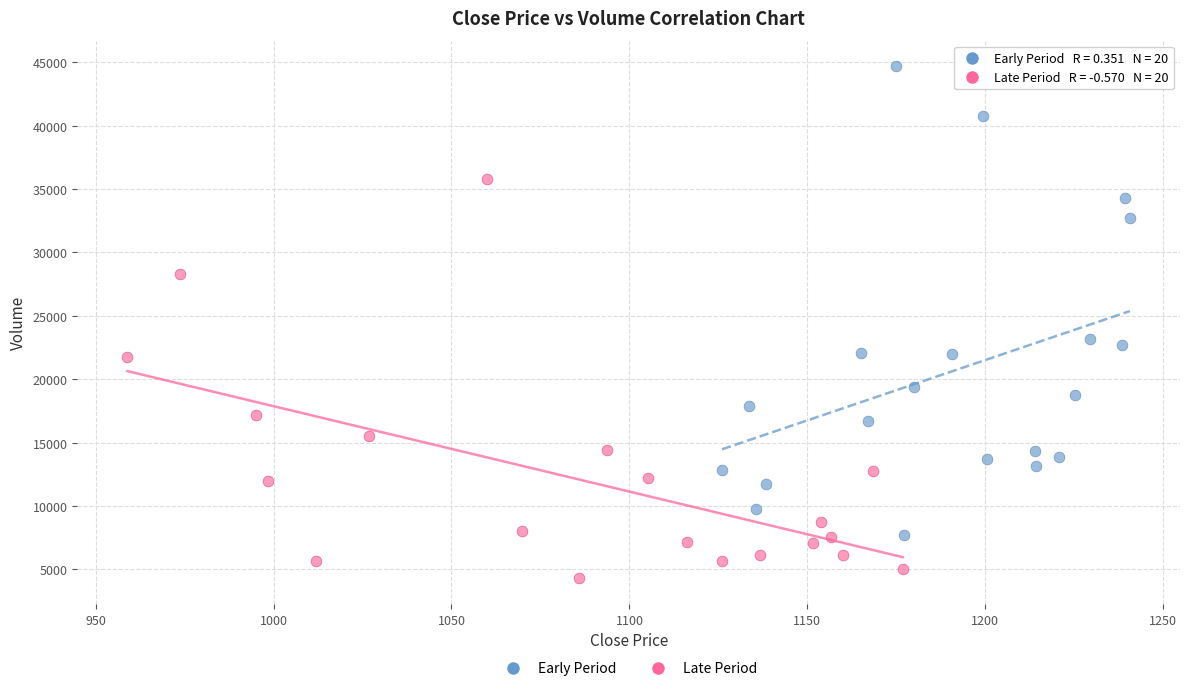

Which series contains the highest Y value?

Early Period